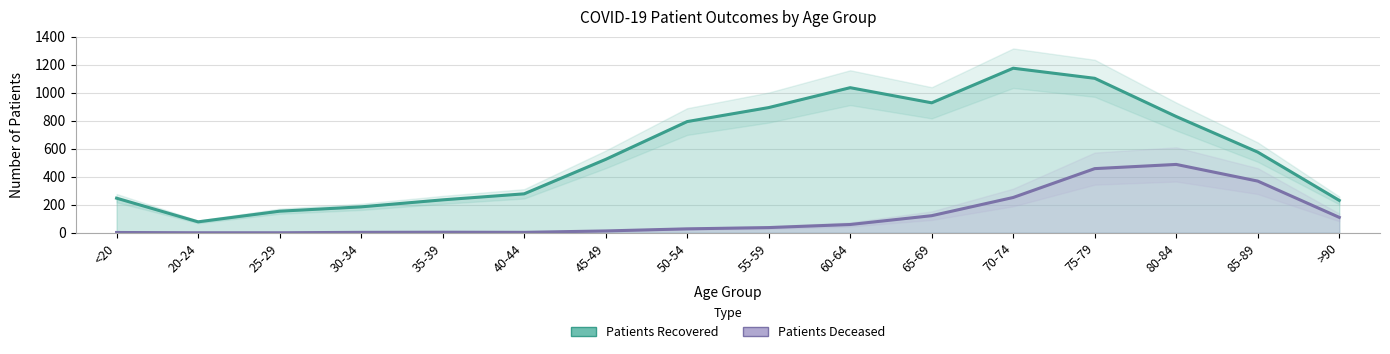

At which category does the chart reach its peak across all series?

70-74